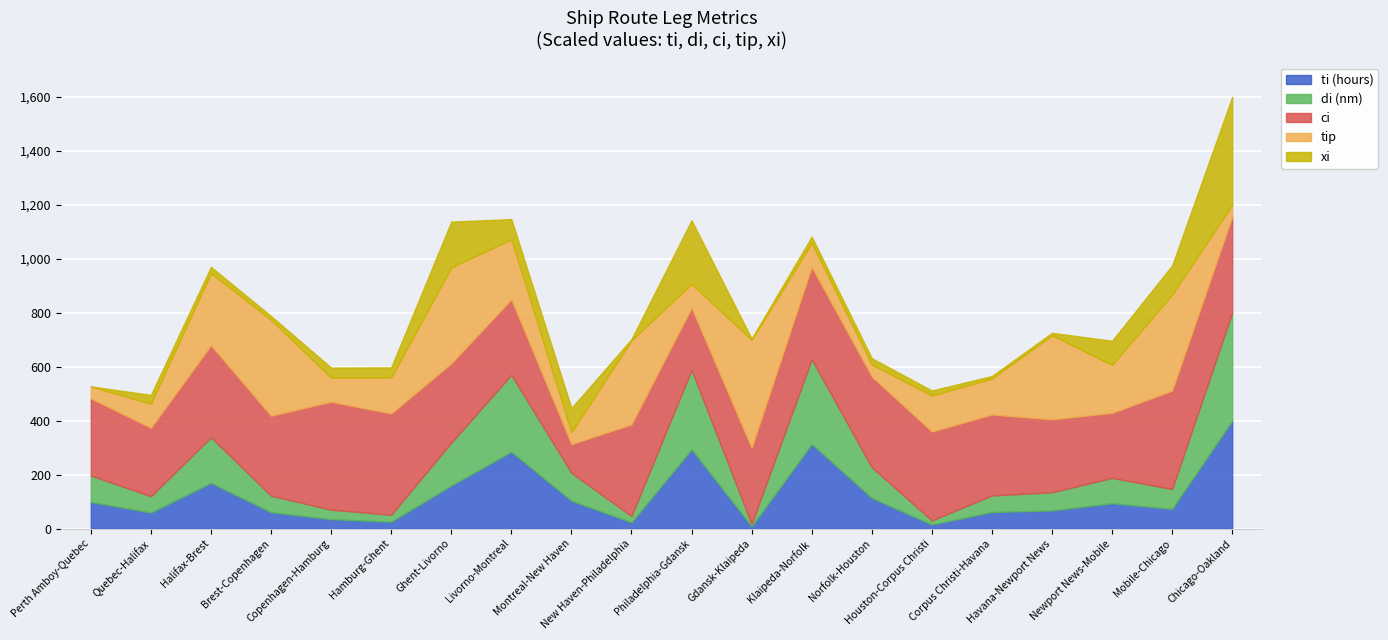

True or false: tip and ti (hours) intersect in this chart.

True